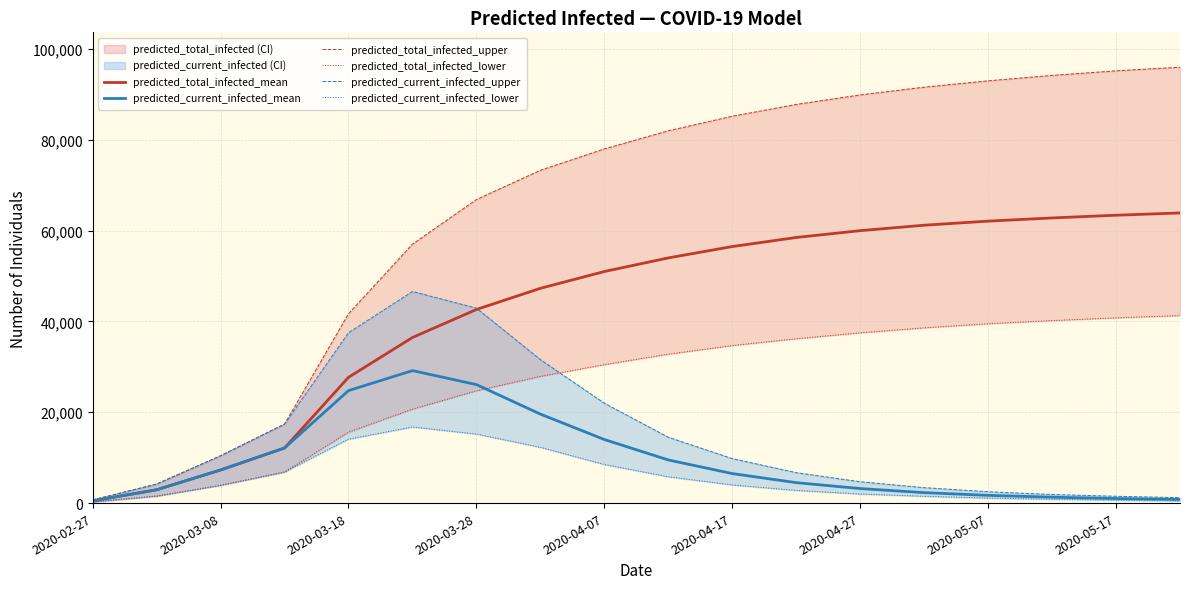

True or false: predicted_current_infected_upper and predicted_current_infected_lower intersect in this chart.

False